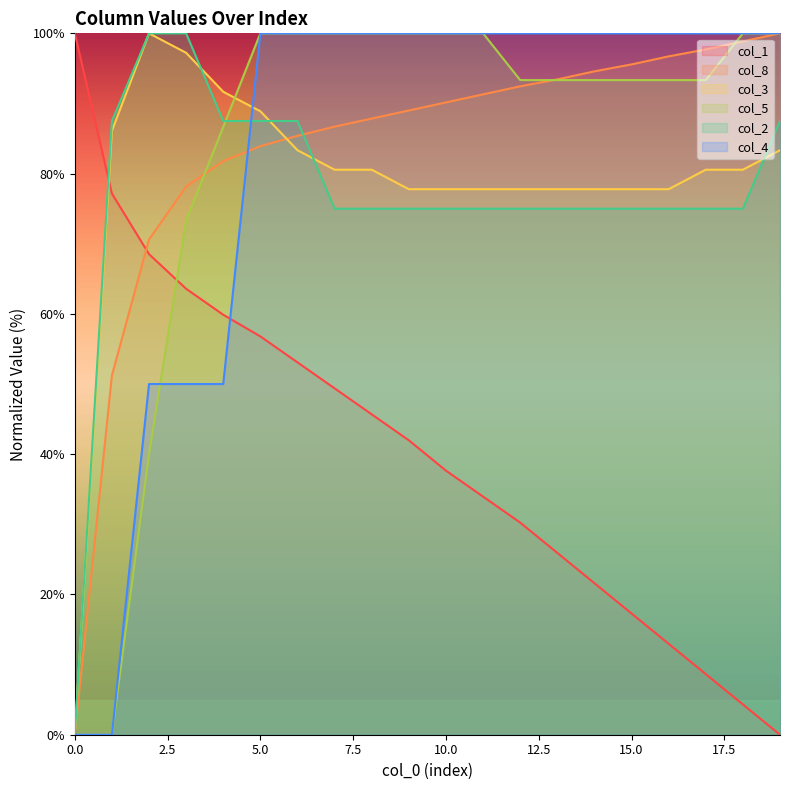

Which category has the lowest value across all series?

19